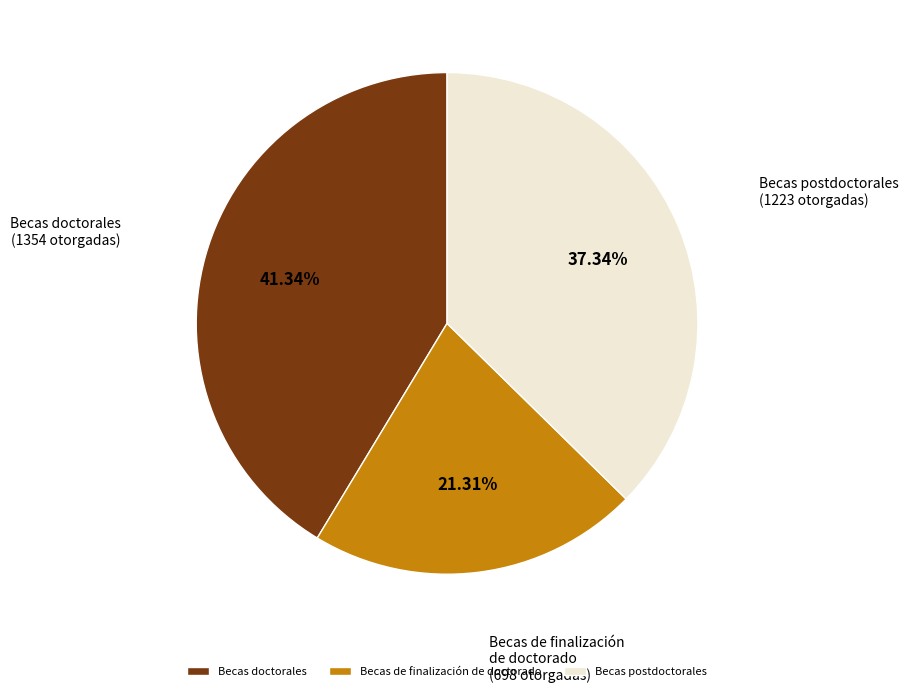

Which has a higher value, Becas postdoctorales or Becas doctorales?

Becas doctorales